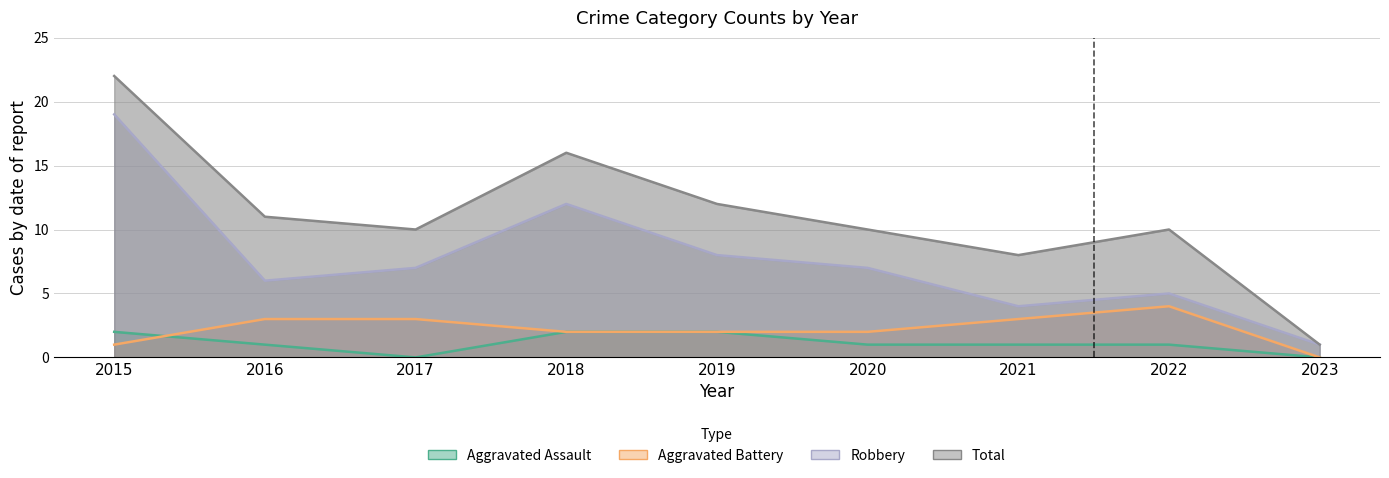

At which label does Aggravated Assault reach its minimum?

2017